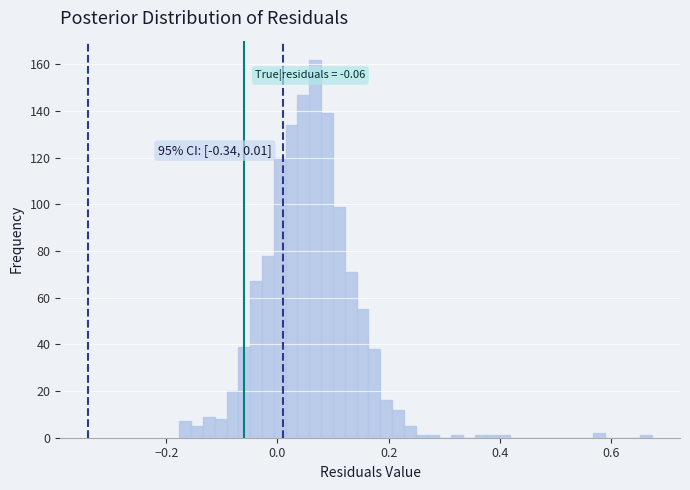

Read against the x-axis, roughly where is the centre of the tallest bar?

0.06